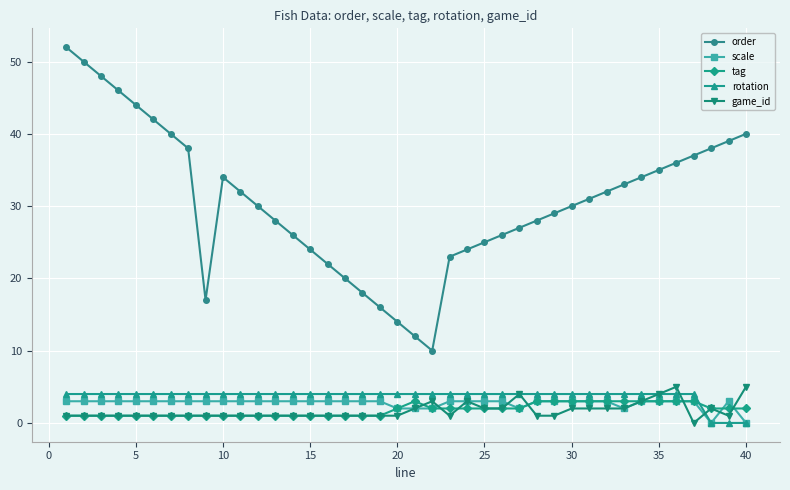

Which series has the largest total across all categories?

order